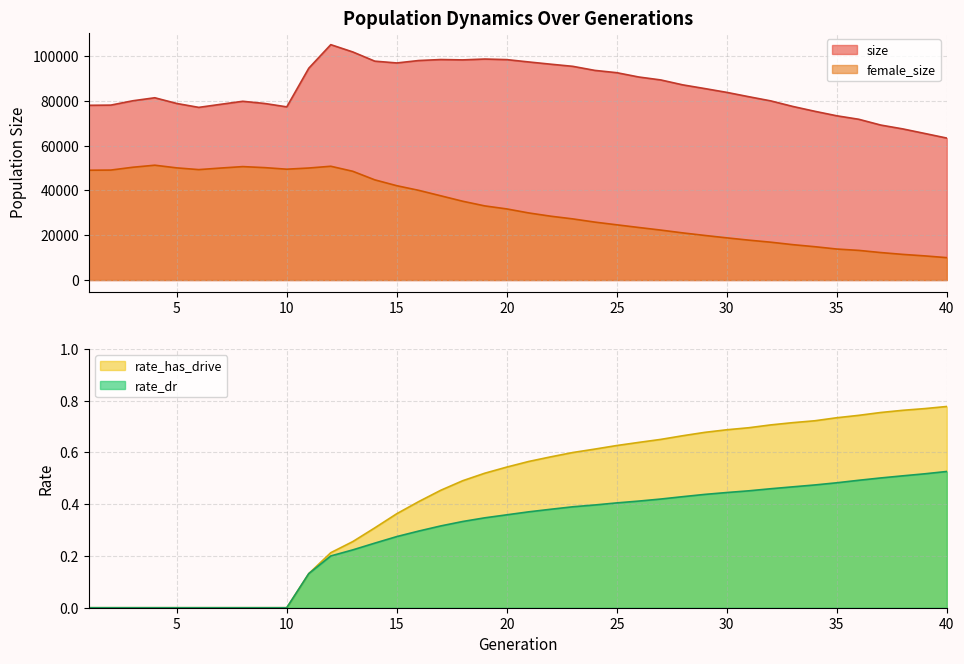

How many series are shown in this chart?

4